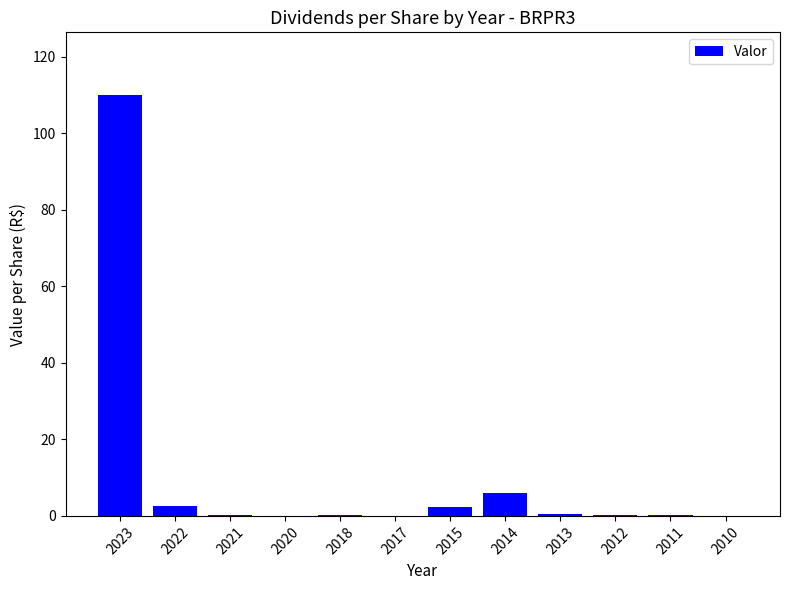

Count the number of categories in the chart.

12